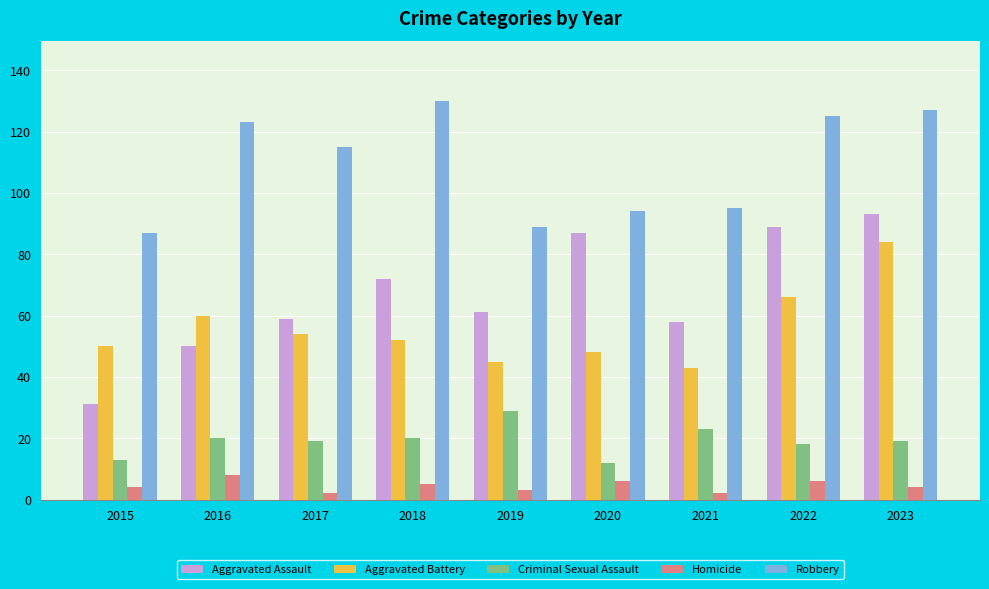

What is the maximum value for Robbery?

130